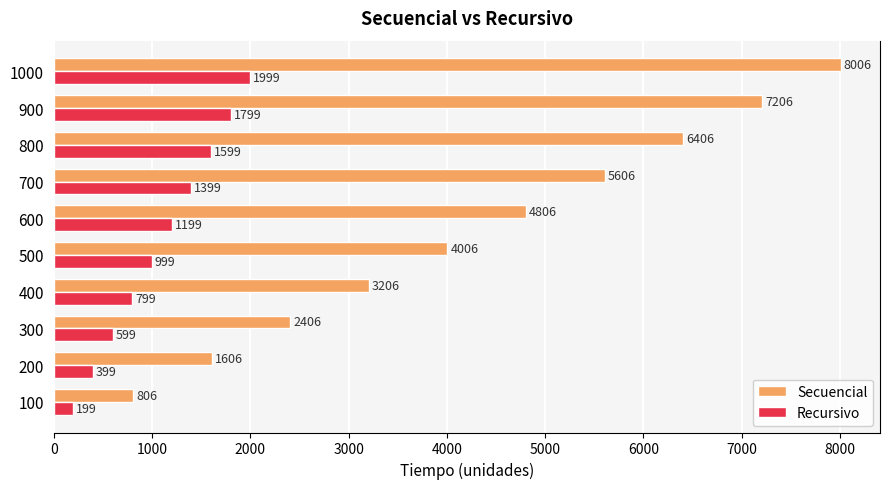

True or false: Recursivo has a value of 999 at 500.

True